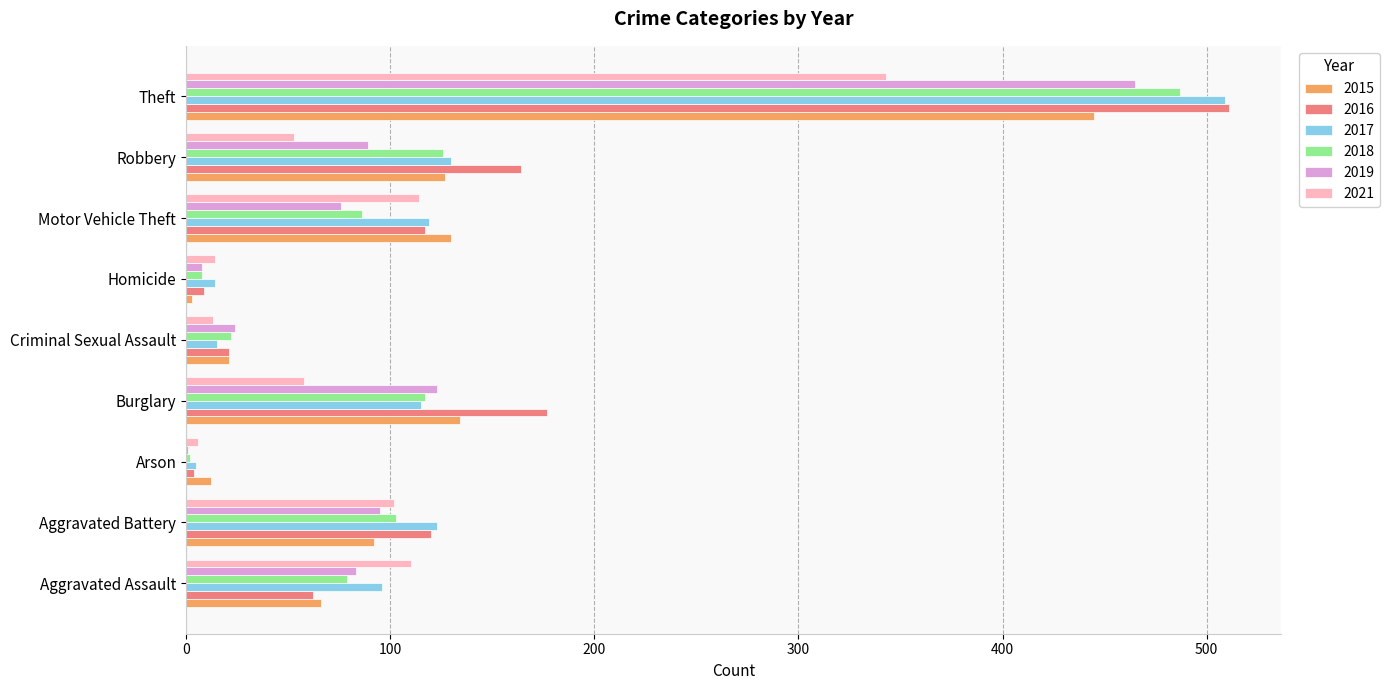

Is the value of 2017 at Theft greater than the value of 2016 at Motor Vehicle Theft?

Yes